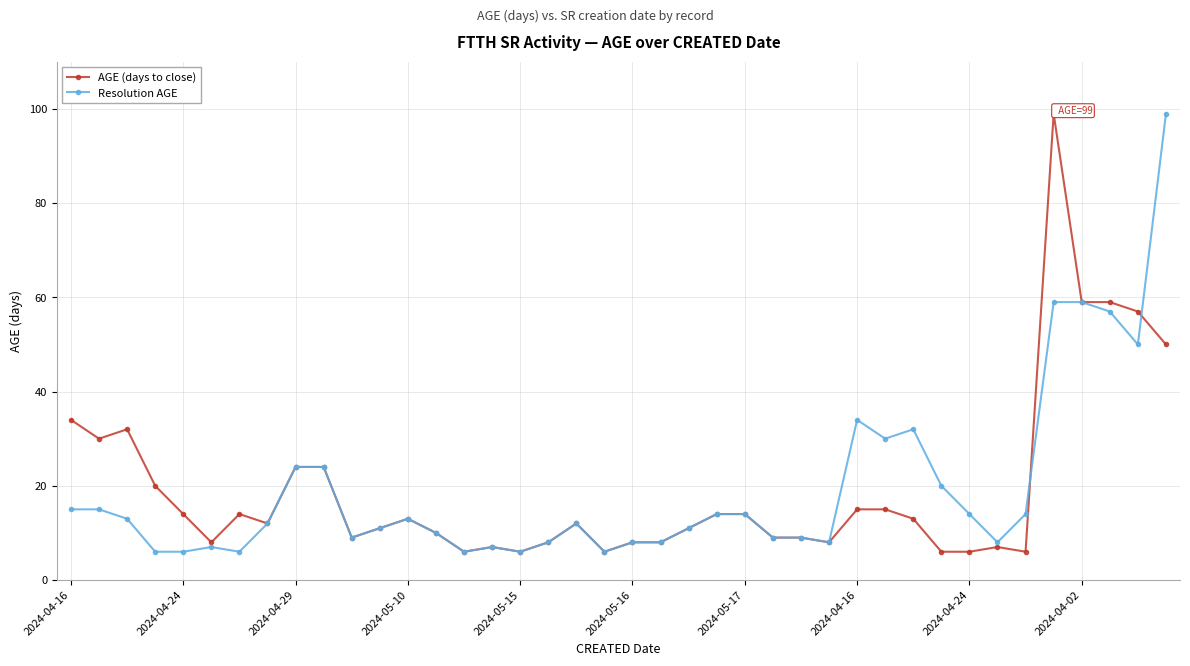

True or false: Resolution AGE has more than 1 interior local peaks.

True